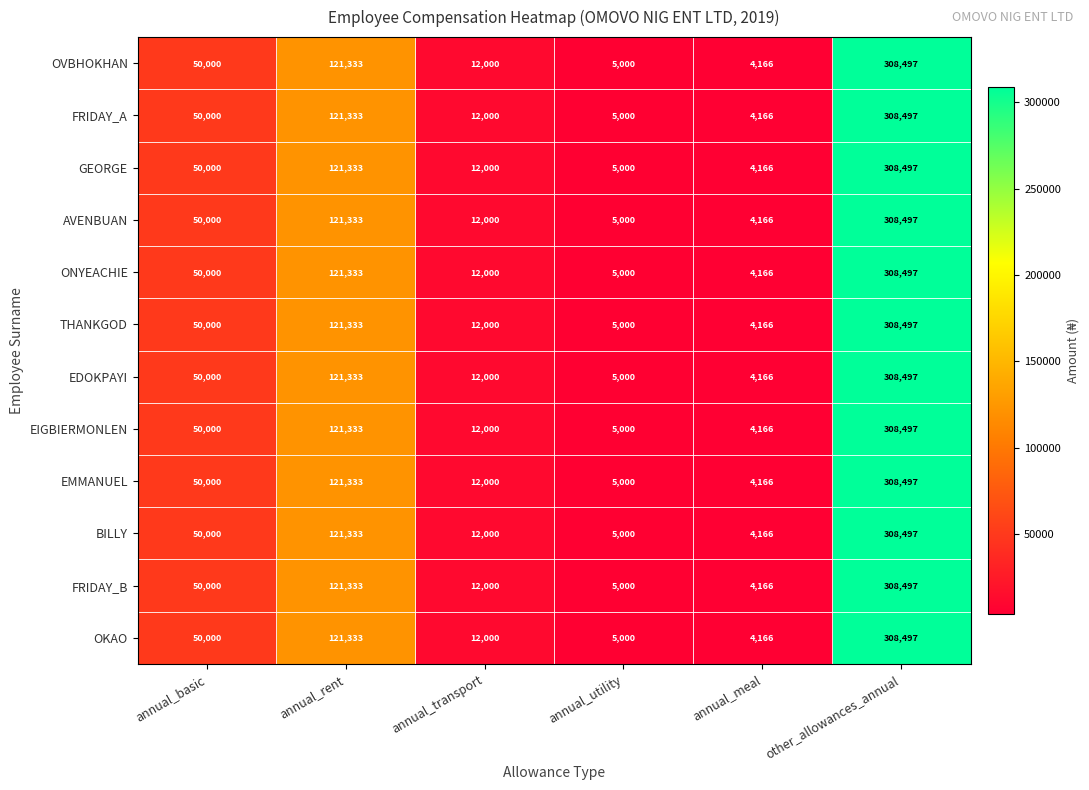

What is the average value of the FRIDAY_B series?

83499